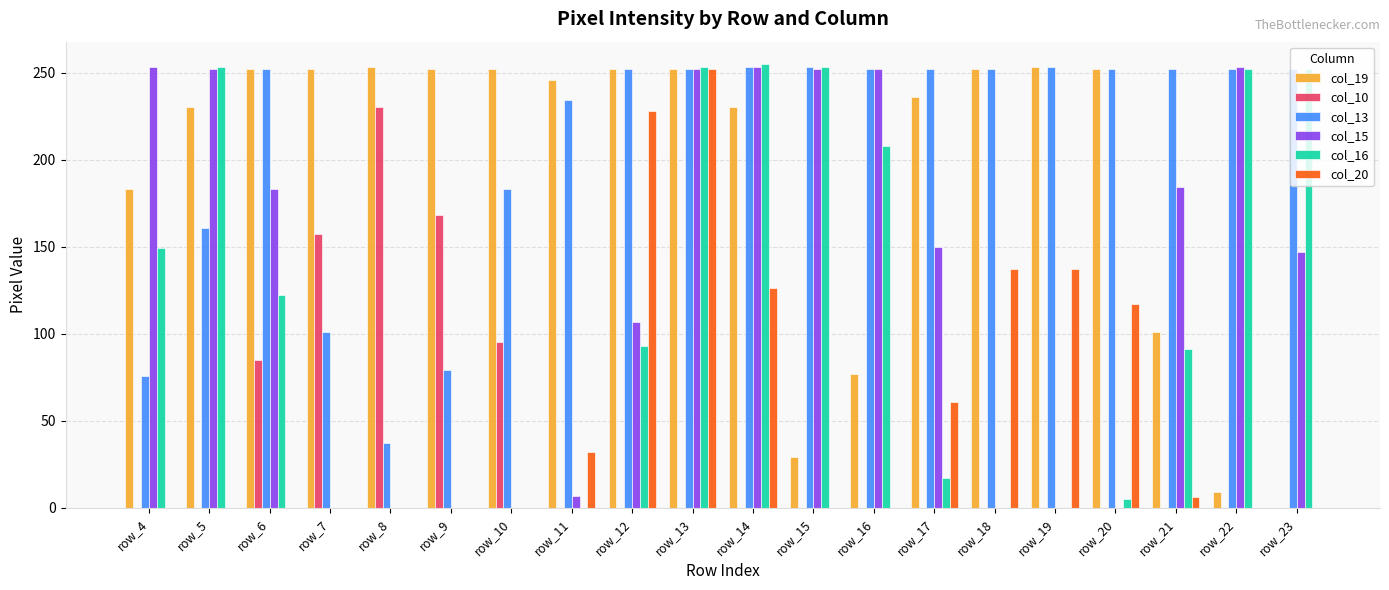

The col_10 series shows 0 at row_4. True or false?

True